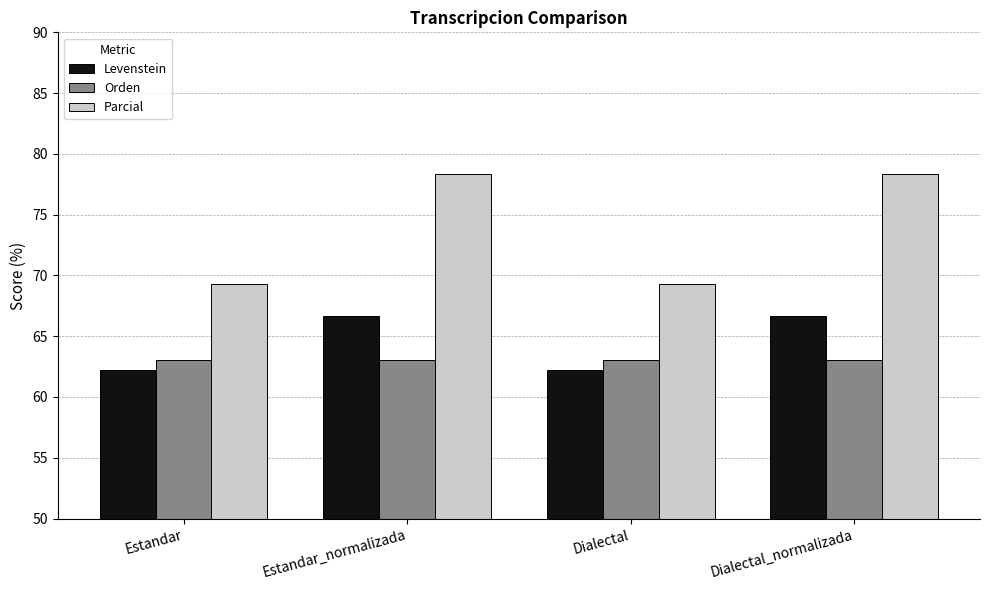

What position from the left is Estandar?

1